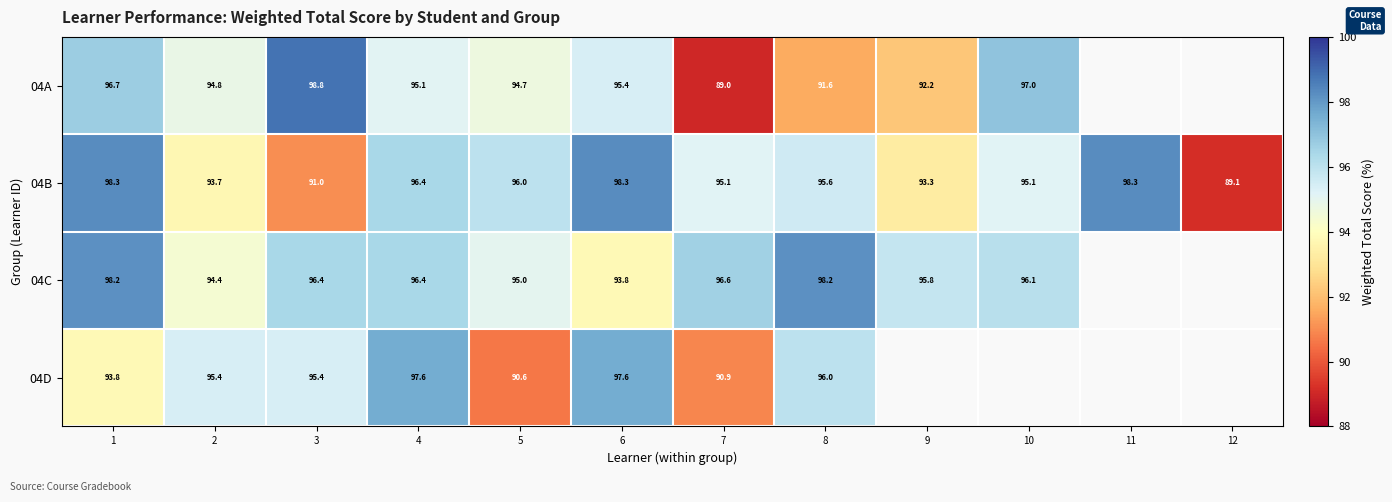

What is the maximum value for 04D?

97.6